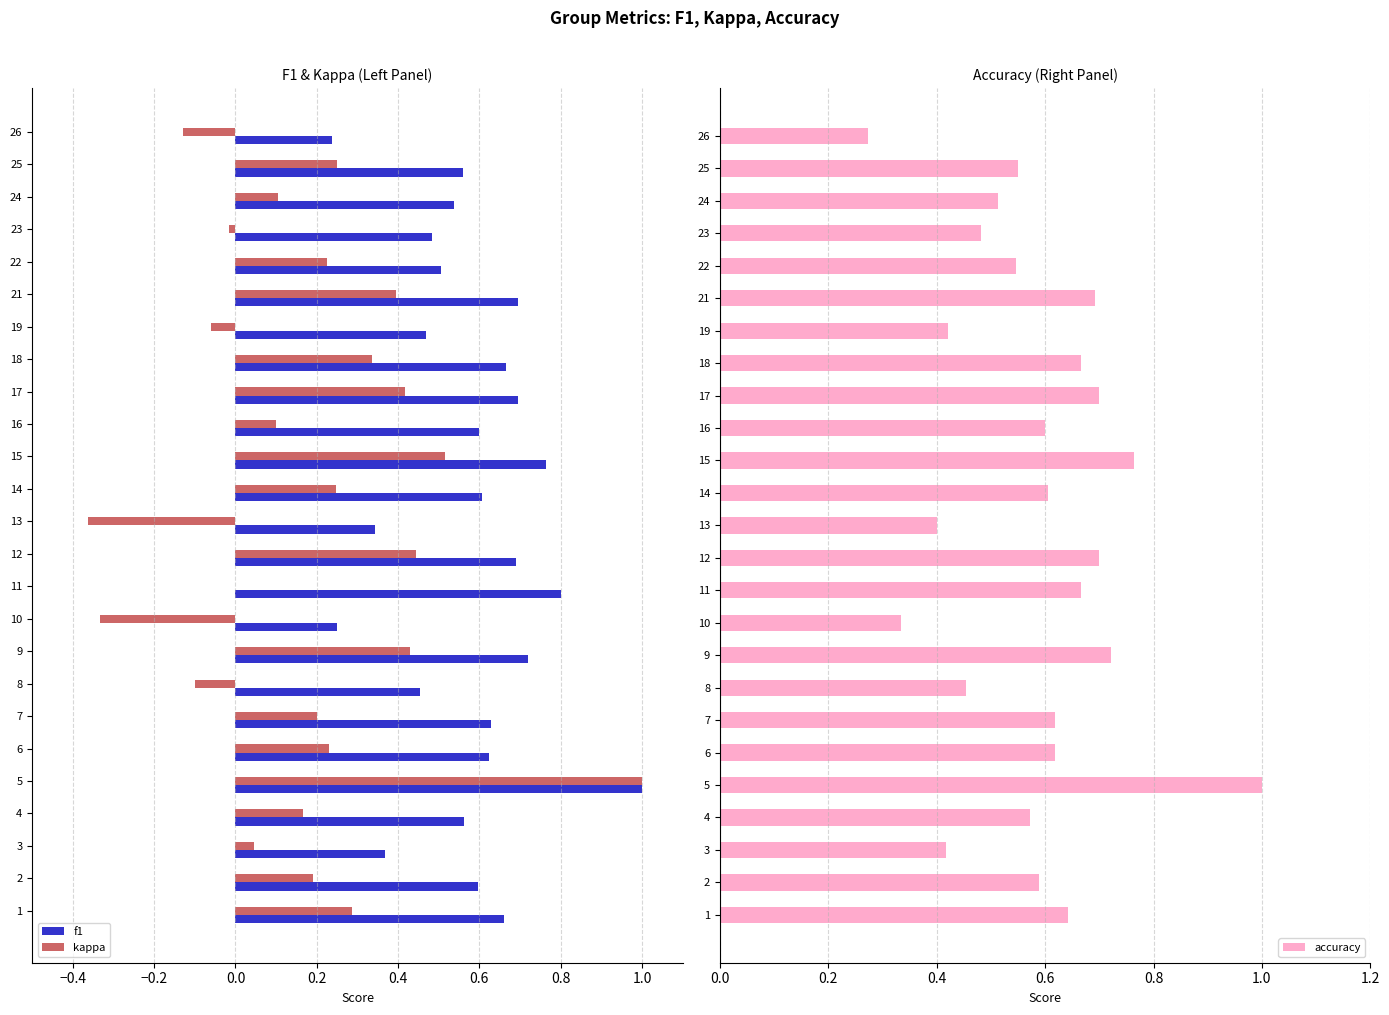

Is it true that f1 equals 0.6 at 16?

True